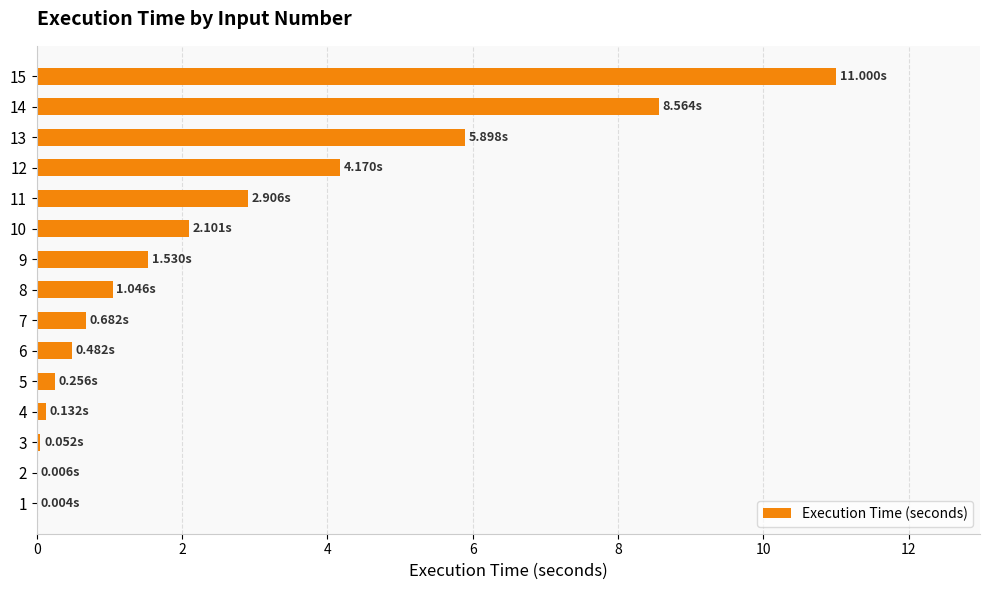

What is the sum of all values?

38.8